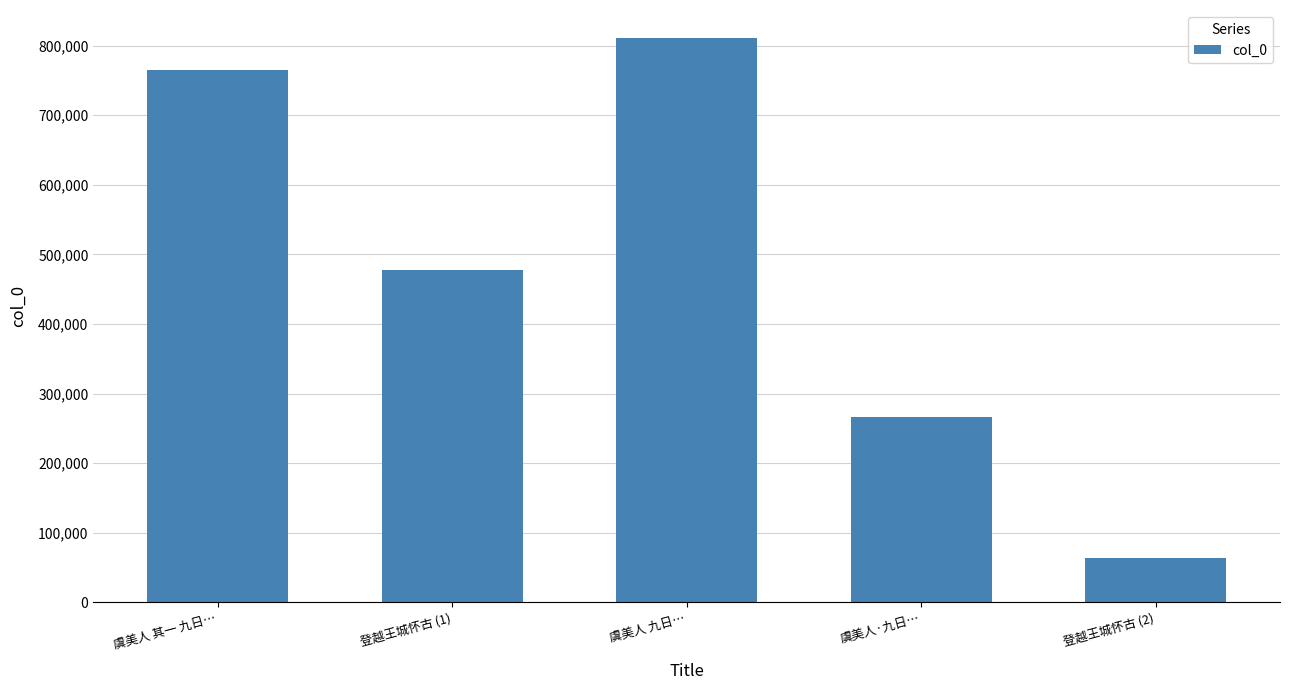

What is the difference between the maximum and minimum values?

746320